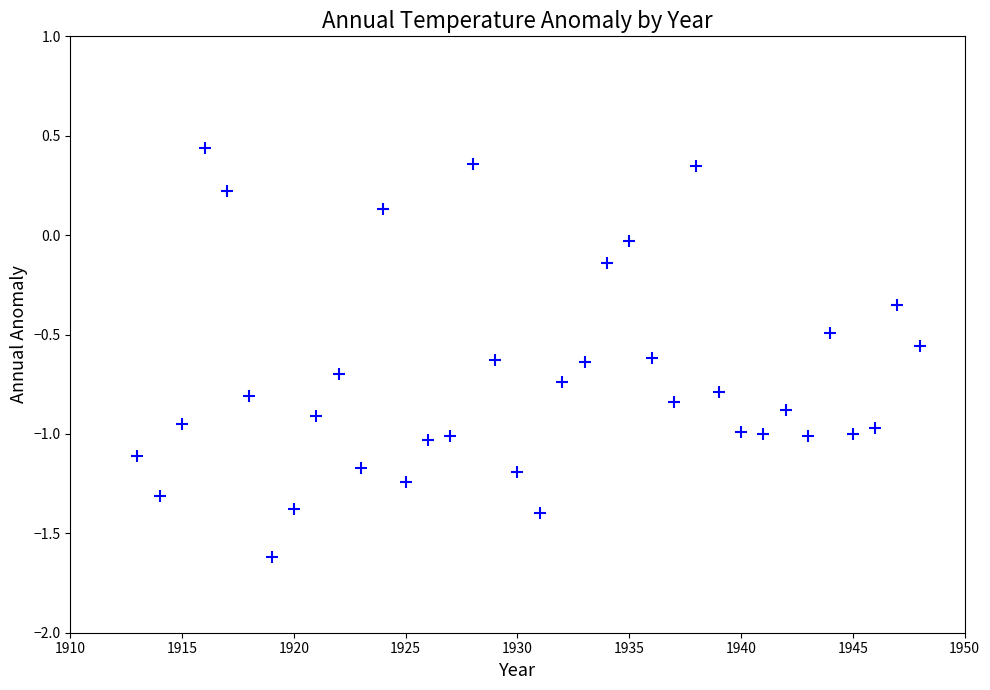

What is the range of X values (max minus min)?

35.0